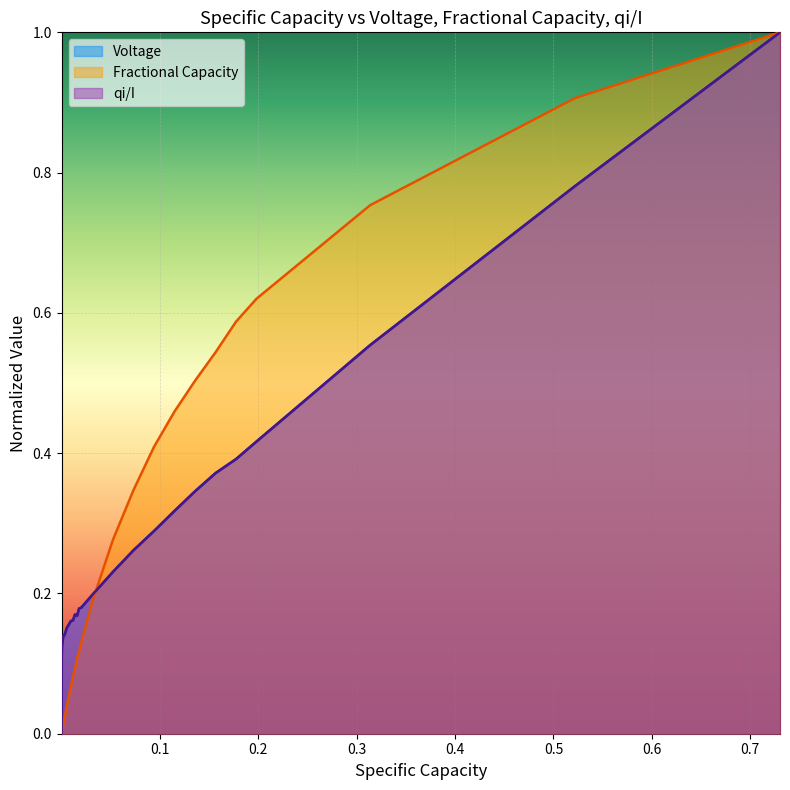

What is the maximum value shown in the chart?

1.0